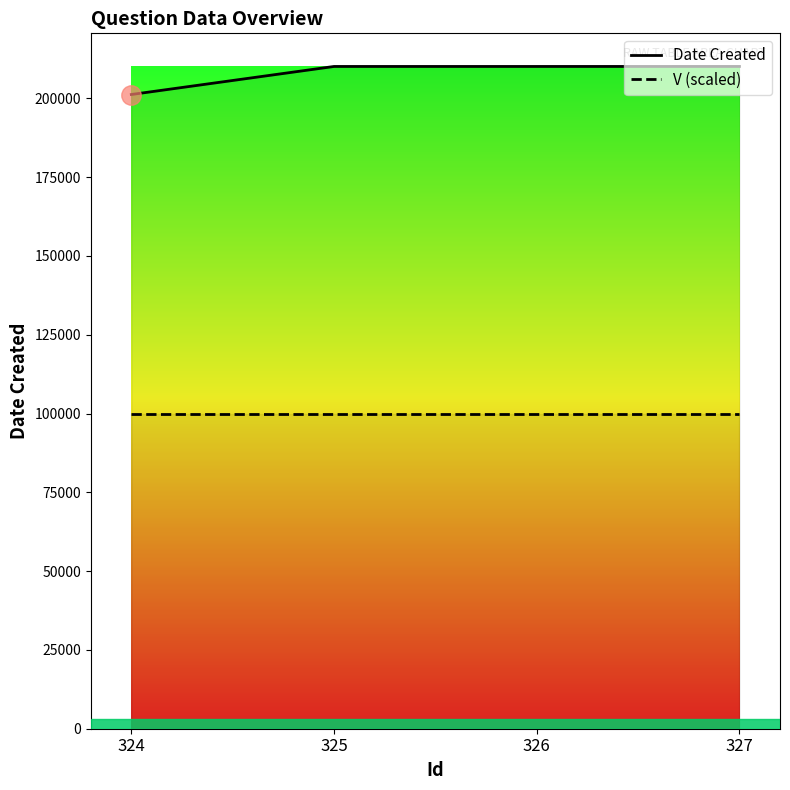

True or false: Date Created and V (scaled) cross at least once.

False